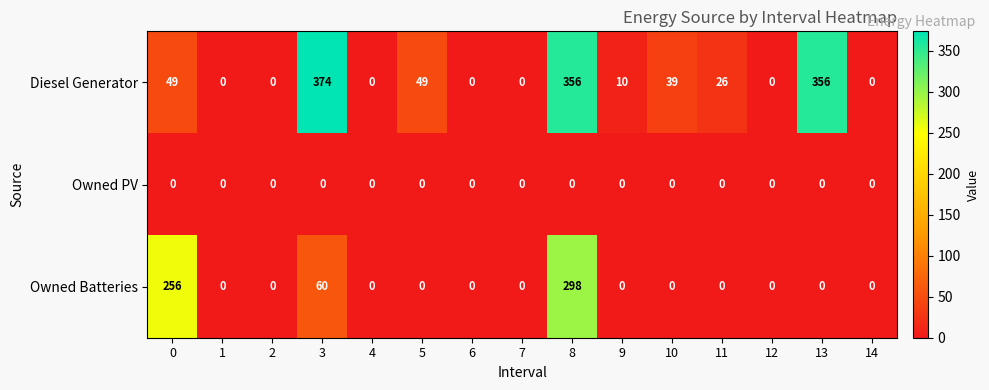

At which category is the sum across all series the highest?

8